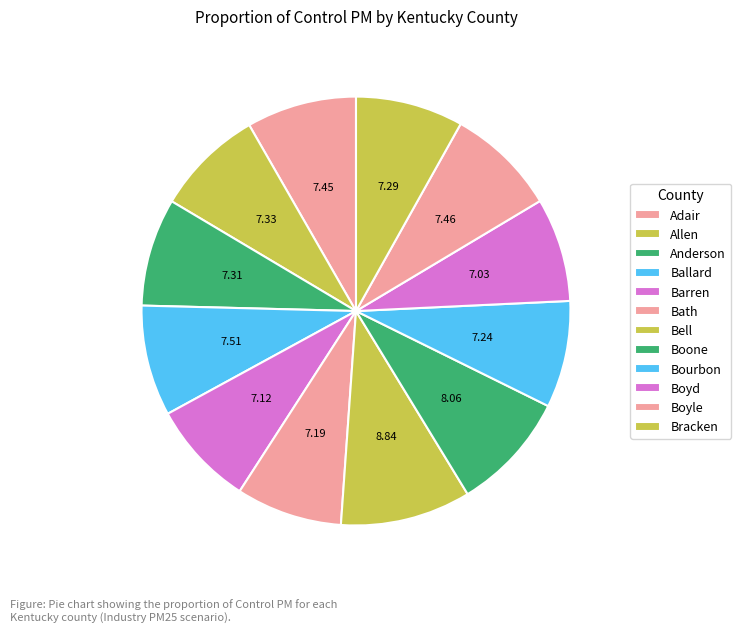

Does Bourbon represent more than half of the total?

No